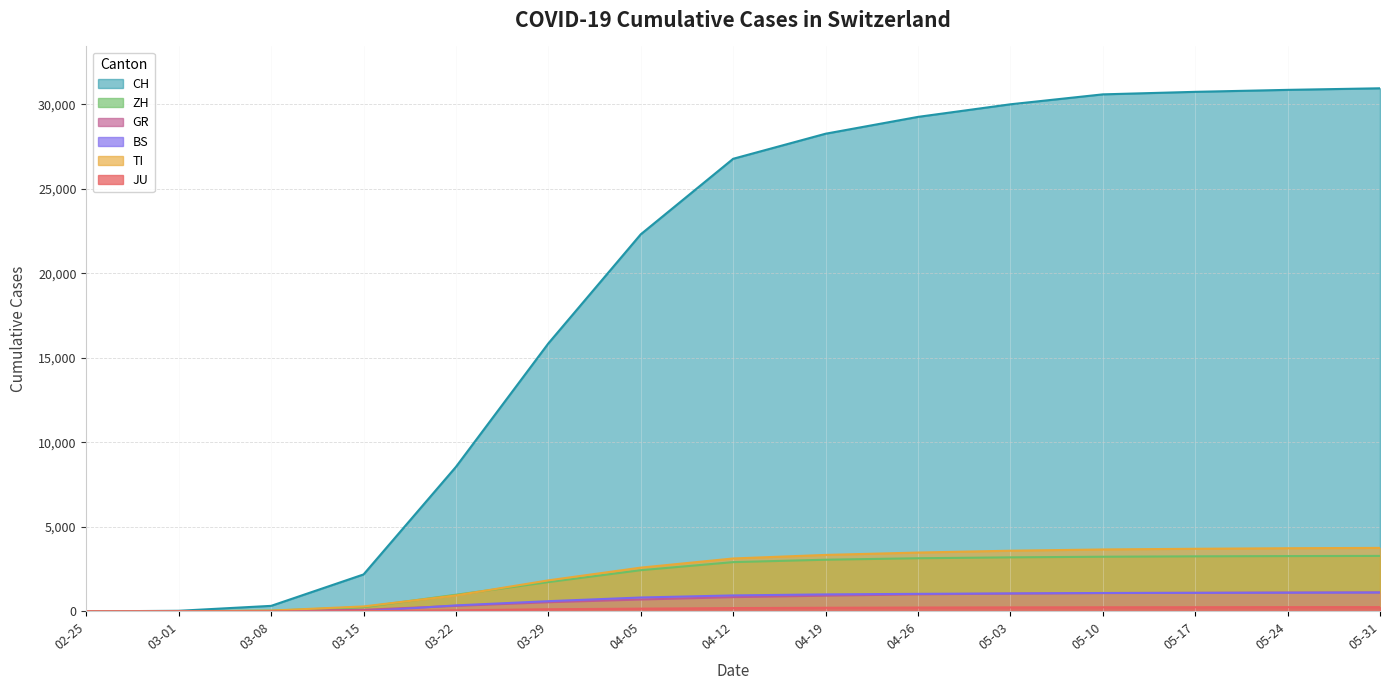

What is the total value across all series at 03-22?

11229